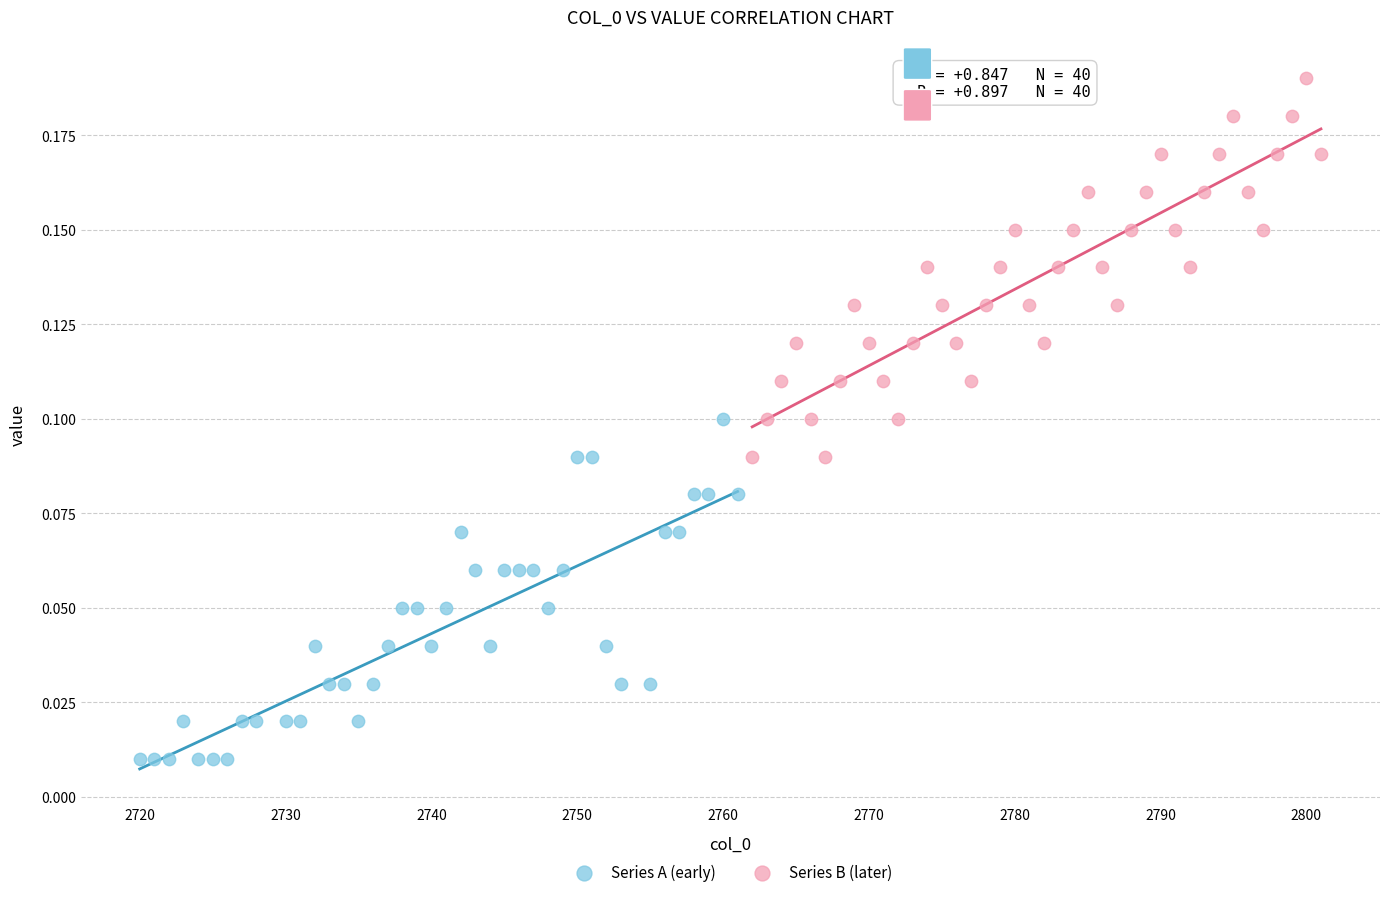

Which series contains the highest Y value?

Series B (later)